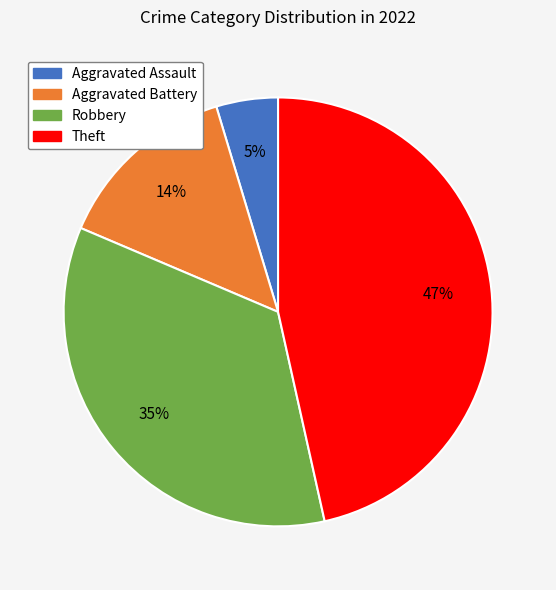

What is the ratio of the value at Aggravated Assault to the value at Robbery?

0.1